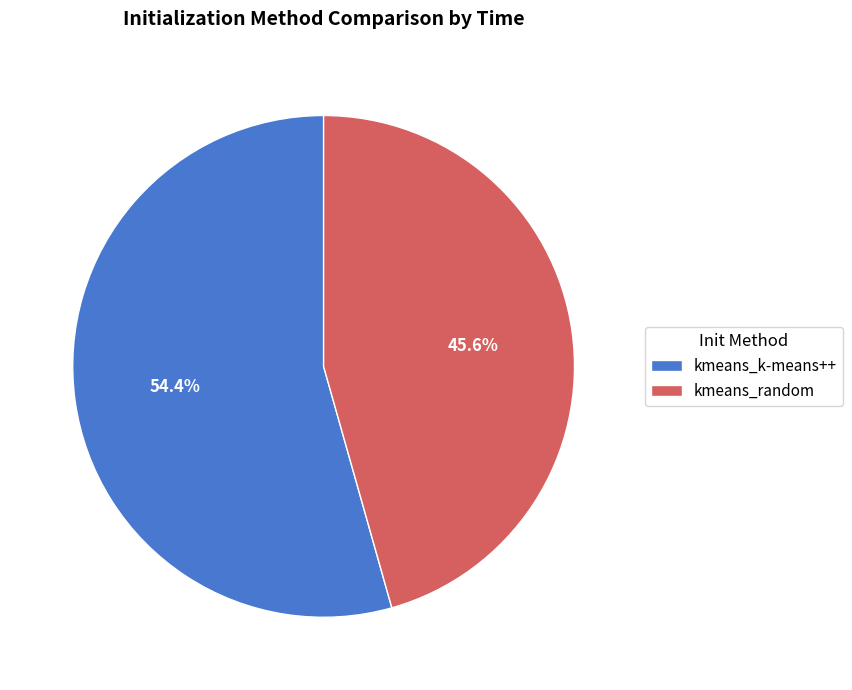

True or false: kmeans_k-means++ accounts for 54% of the total.

True